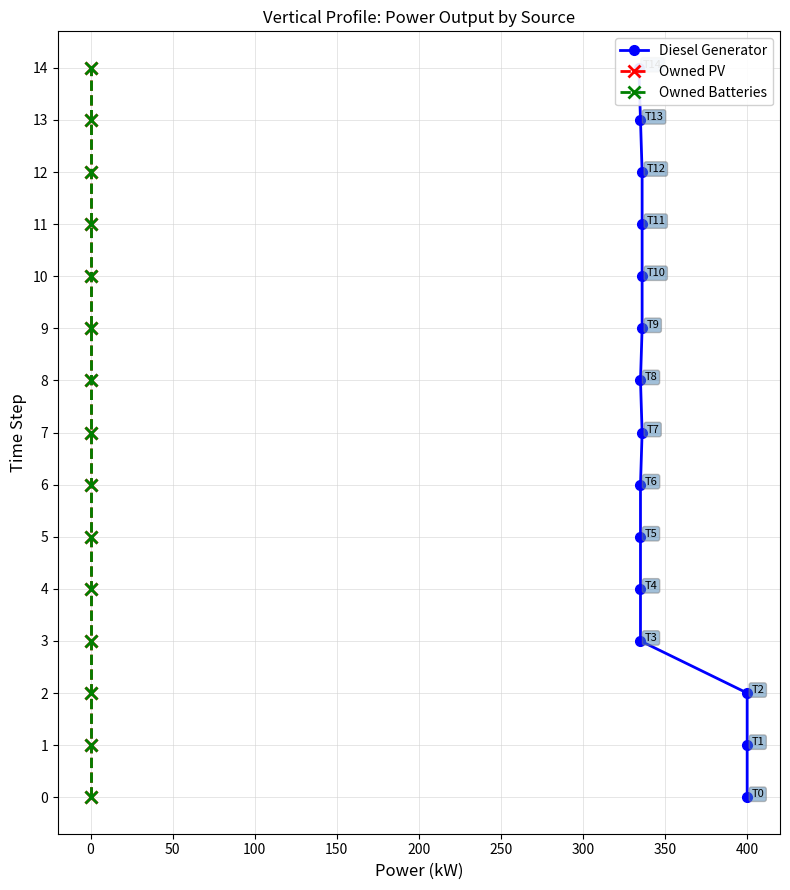

True or false: Owned PV and Owned Batteries cross at least once.

False